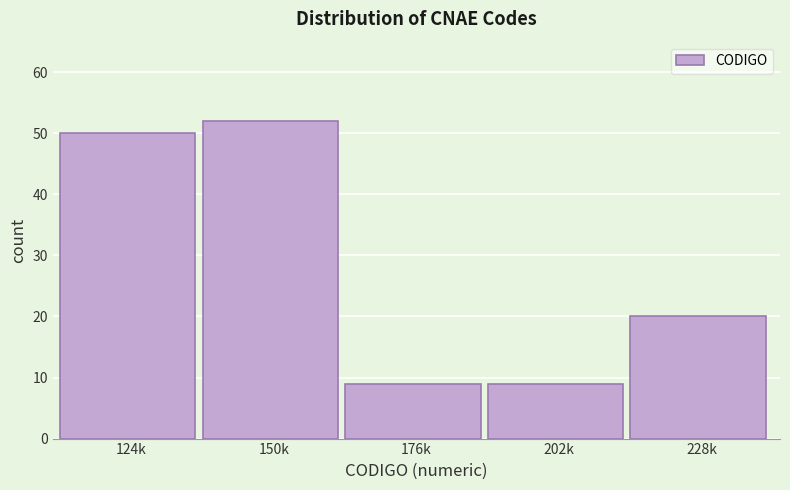

Reading left to right, what are all the values shown in this chart?

124k=50	150k=52	176k=9	202k=9	228k=20